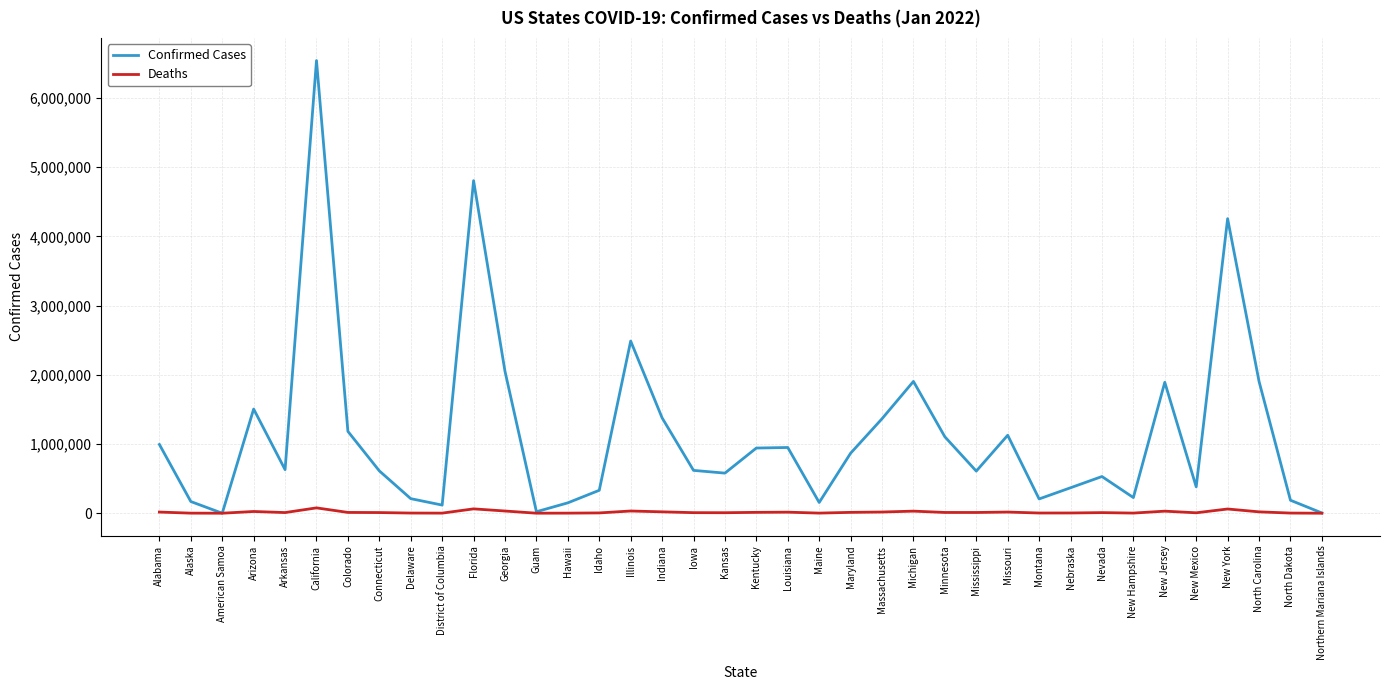

What position from the right is North Dakota?

2